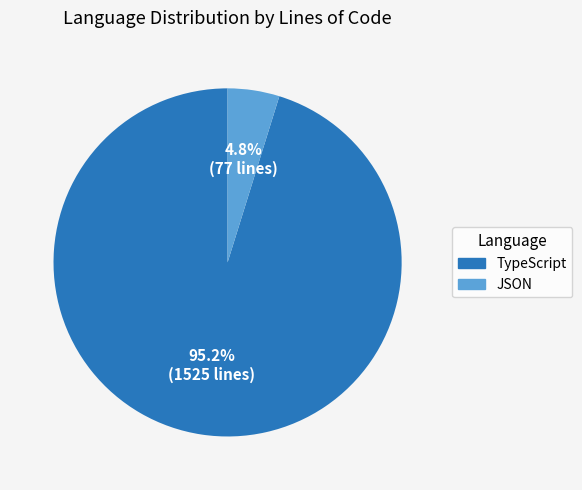

The TypeScript slice represents 95% of the pie. True or false?

True